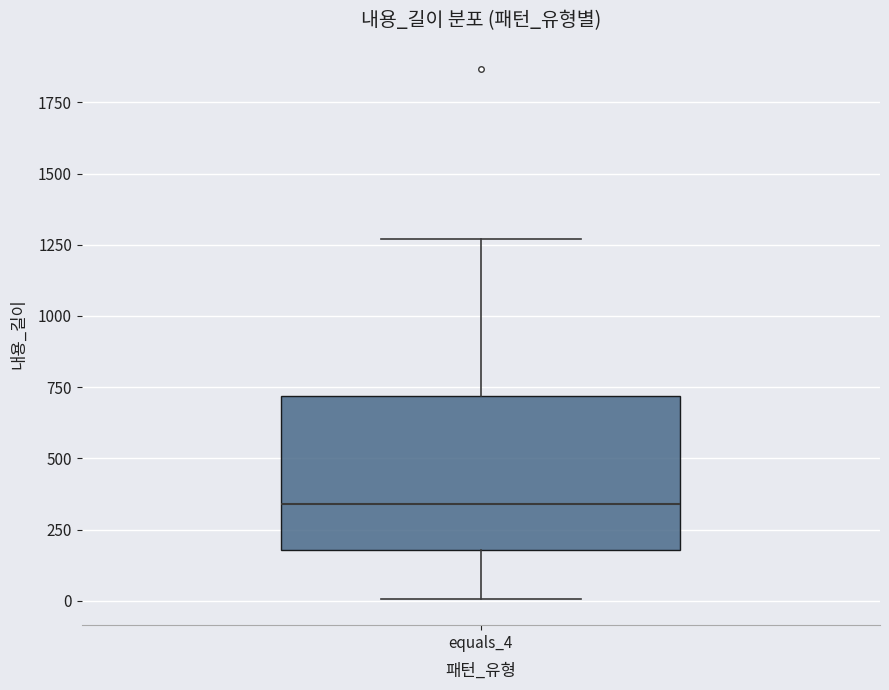

Where is the lower edge of the box for equals_4 on the y-axis? The values are not printed on the chart, so give them approximately, as read against the axis.

200